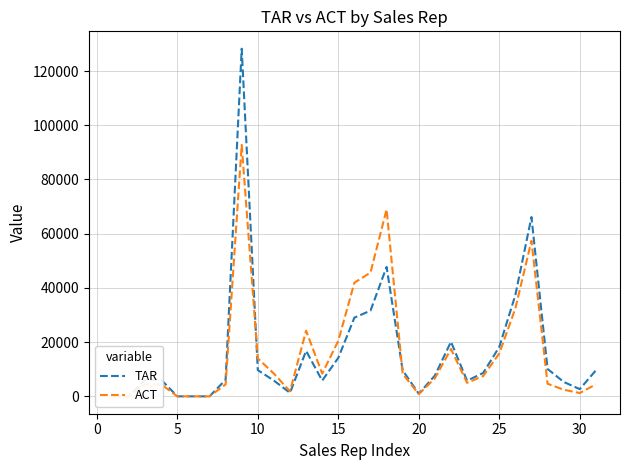

Count the number of categories in the chart.

31